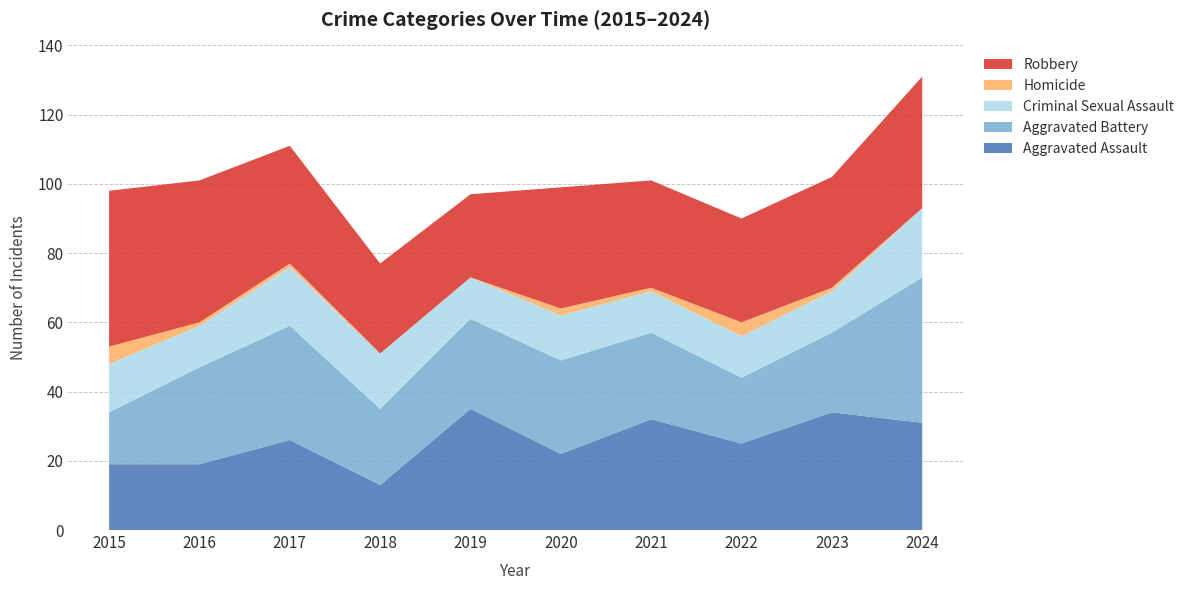

Reading left to right, extract all data points from this chart.

Aggravated Assault: 2015=19	2016=19	2017=26	2018=13	2019=35	2020=22	2021=32	2022=25	2023=34	2024=31
Aggravated Battery: 2015=15	2016=28	2017=33	2018=22	2019=26	2020=27	2021=25	2022=19	2023=23	2024=42
Criminal Sexual Assault: 2015=14	2016=12	2017=17	2018=16	2019=12	2020=13	2021=12	2022=12	2023=12	2024=20
Homicide: 2015=5	2016=1	2017=1	2018=0	2019=0	2020=2	2021=1	2022=4	2023=1	2024=0
Robbery: 2015=45	2016=41	2017=34	2018=26	2019=24	2020=35	2021=31	2022=30	2023=32	2024=38